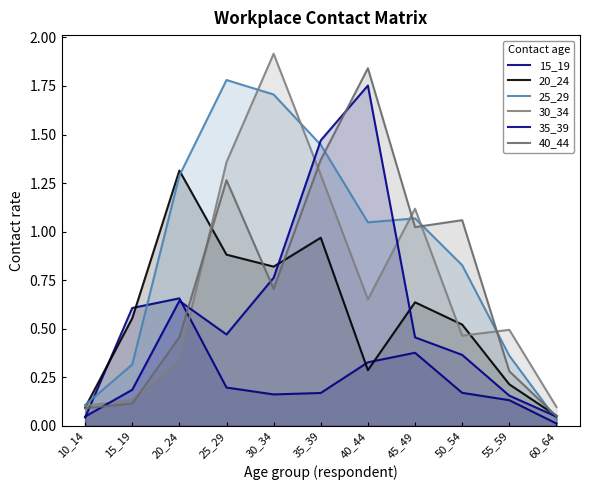

Reading left to right, extract all data points from this chart.

15_19: 0.0	0.6	0.7	0.2	0.2	0.2	0.3	0.4	0.2	0.1	0.0
20_24: 0.1	0.6	1.3	0.9	0.8	1.0	0.3	0.6	0.5	0.2	0.1
25_29: 0.1	0.3	1.3	1.8	1.7	1.4	1.0	1.1	0.8	0.4	0.0
30_34: 0.1	0.1	0.3	1.4	1.9	1.3	0.7	1.1	0.5	0.5	0.1
35_39: 0.0	0.2	0.6	0.5	0.8	1.5	1.8	0.5	0.4	0.2	0.0
40_44: 0.1	0.1	0.5	1.3	0.7	1.4	1.8	1.0	1.1	0.3	0.0